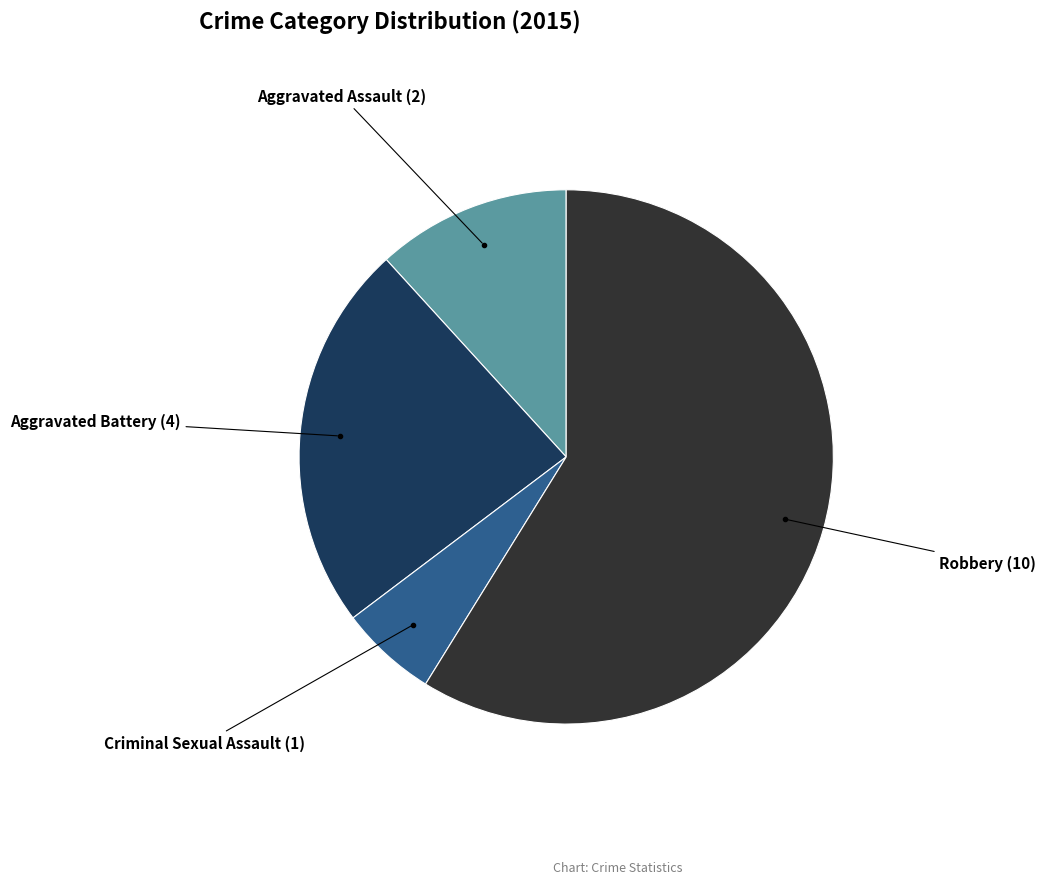

Is there any slice that represents more than half of the pie?

Yes